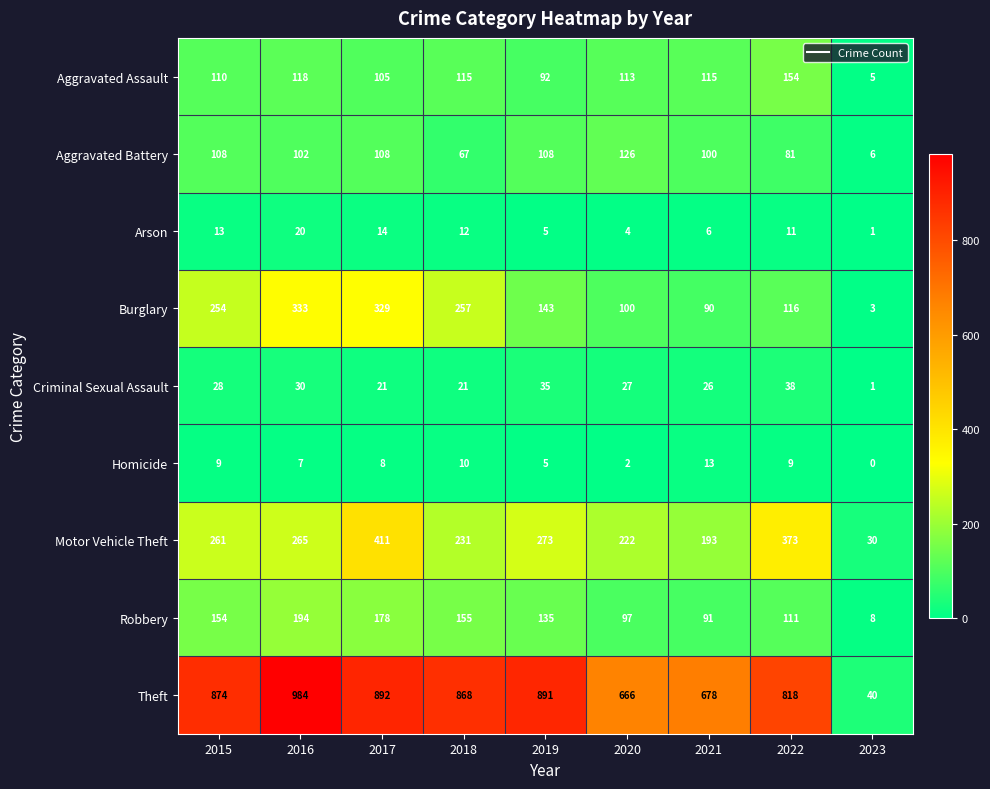

List the series in order of their peak value, highest first.

Theft, Motor Vehicle Theft, Burglary, Robbery, Aggravated Assault, Aggravated Battery, Criminal Sexual Assault, Arson, Homicide